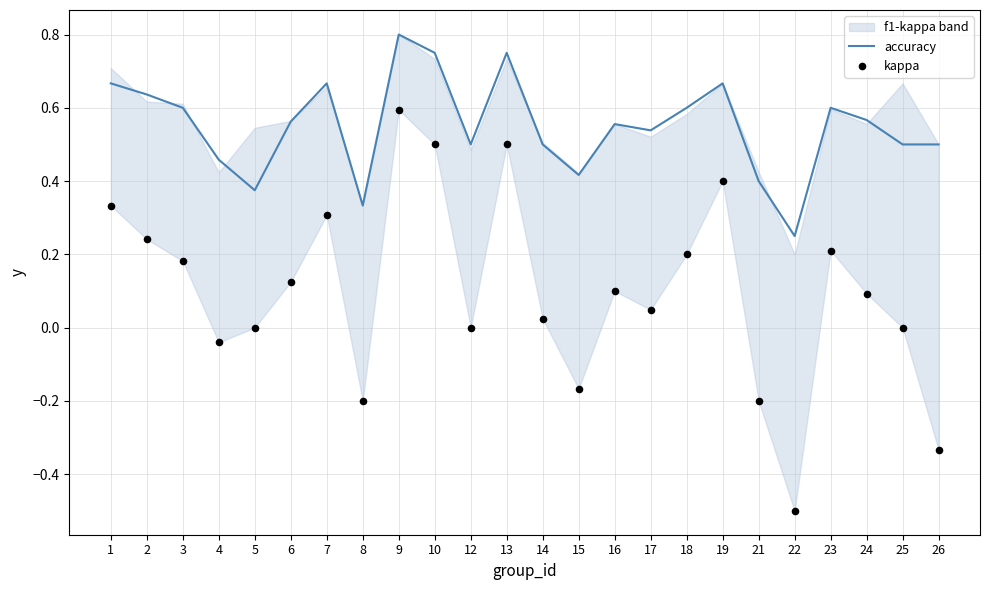

What is the total value across all series at 24?

0.7